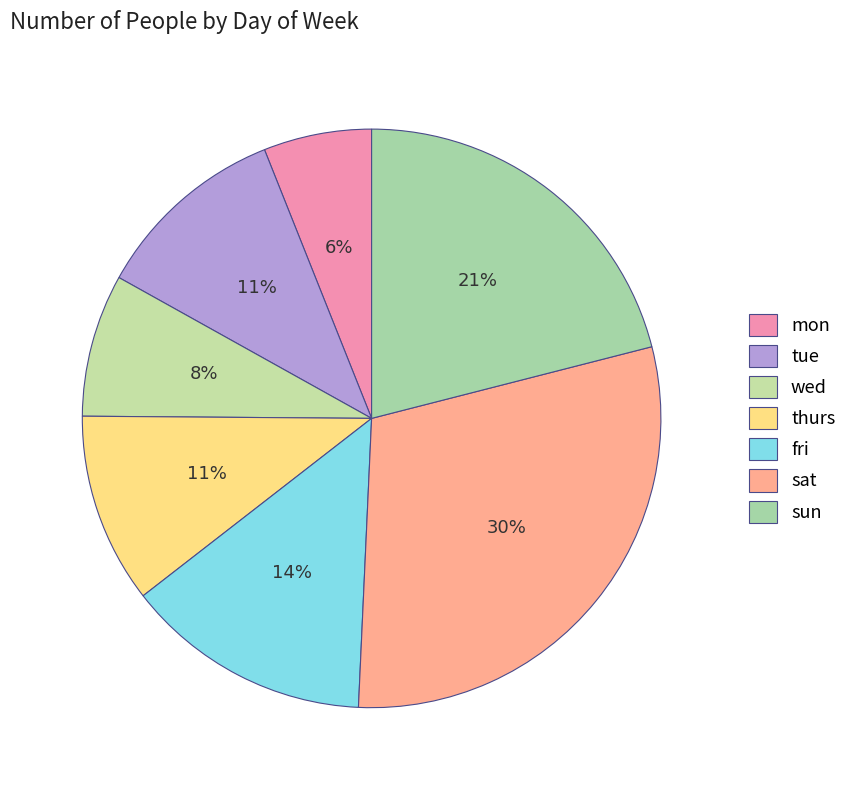

What is the smallest slice in the pie chart?

mon